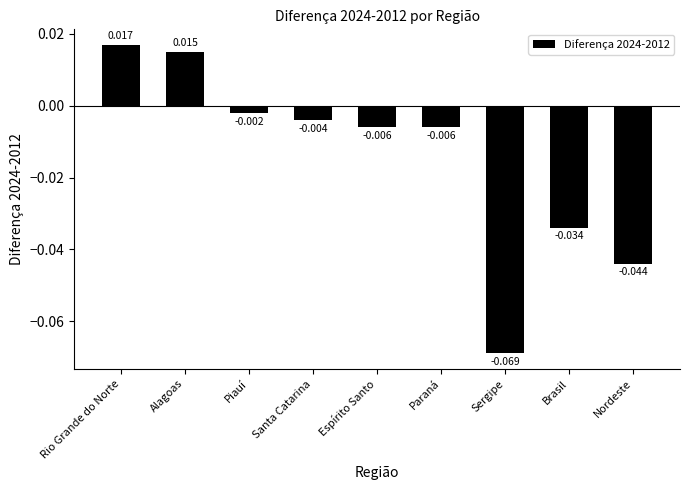

What is the label of the 1st bar from the left?

Rio Grande do Norte